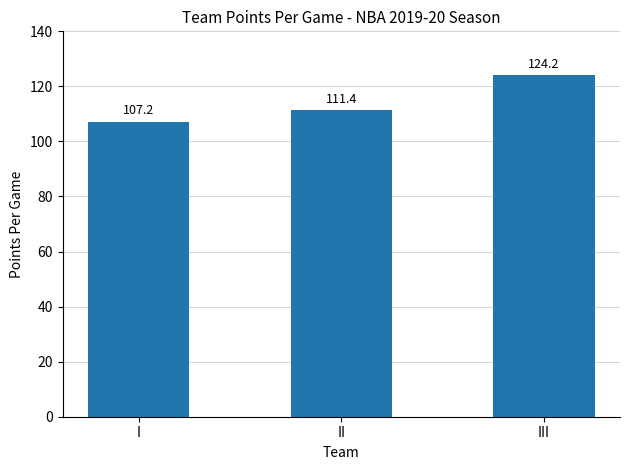

Rank the categories by value from lowest to highest.

I, II, III